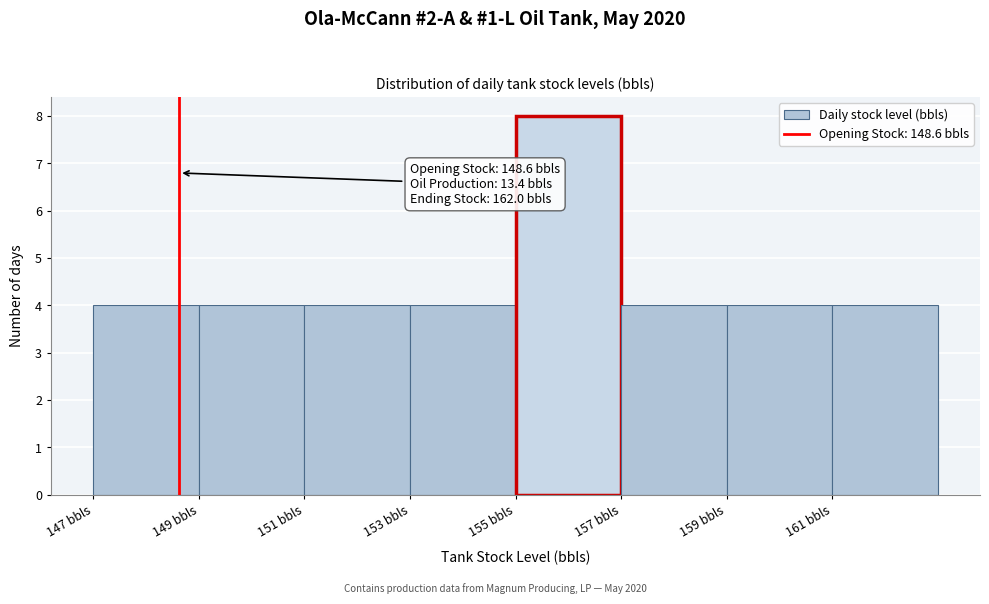

Which range on the x-axis has the tallest bar?

155 to 157